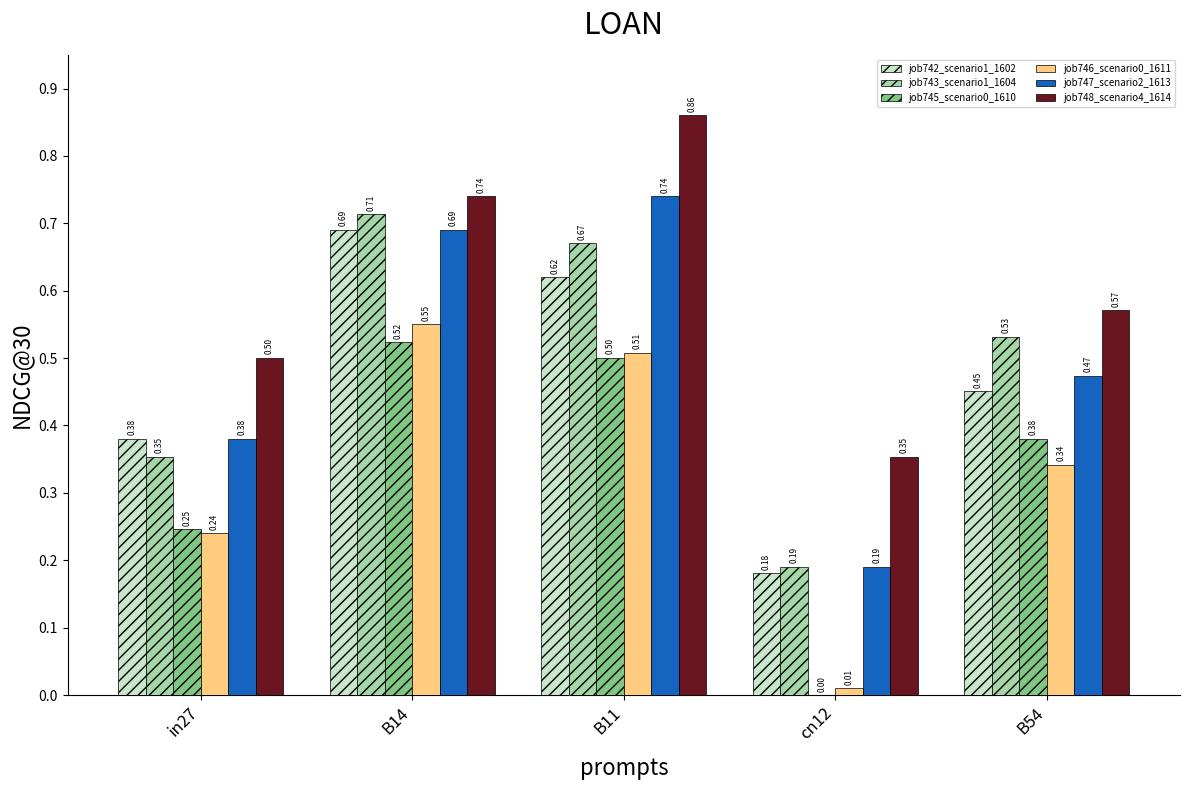

What is the sum of all job747_scenario2_1613 values?

2.5